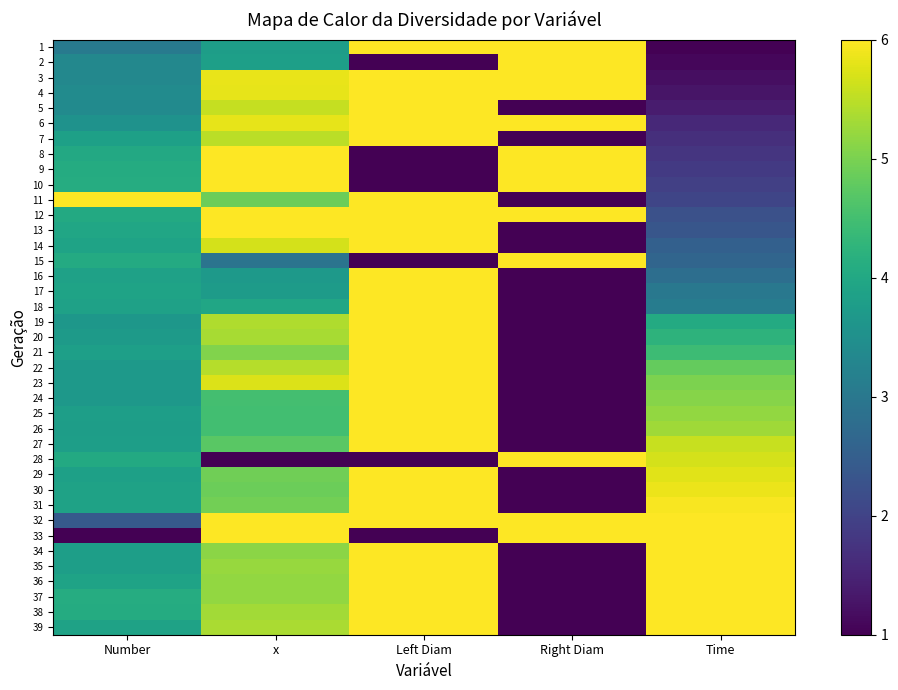

What is the total value across all series at Time?

154.1